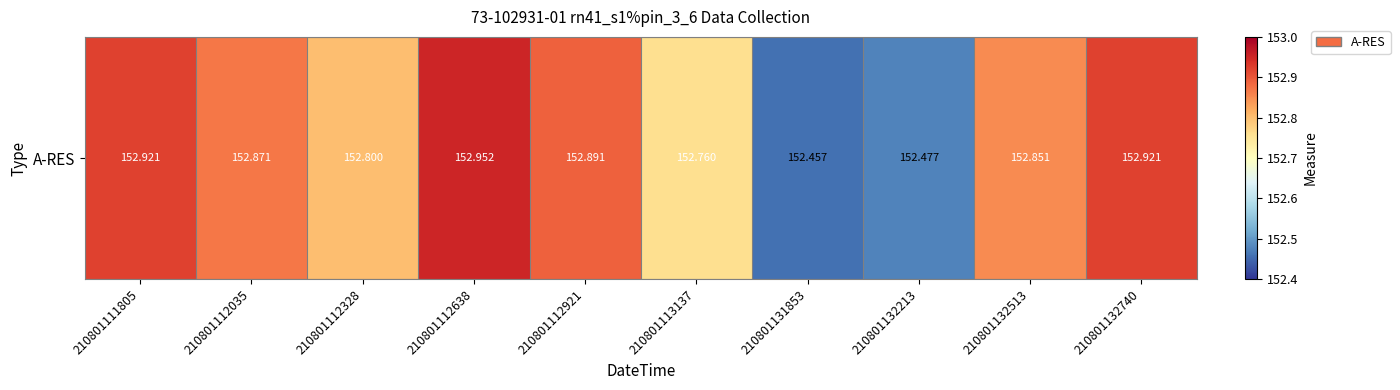

Rank the categories by value from highest to lowest.

210801112638, 210801111805, 210801132740, 210801112921, 210801112035, 210801132513, 210801112328, 210801113137, 210801132213, 210801131853